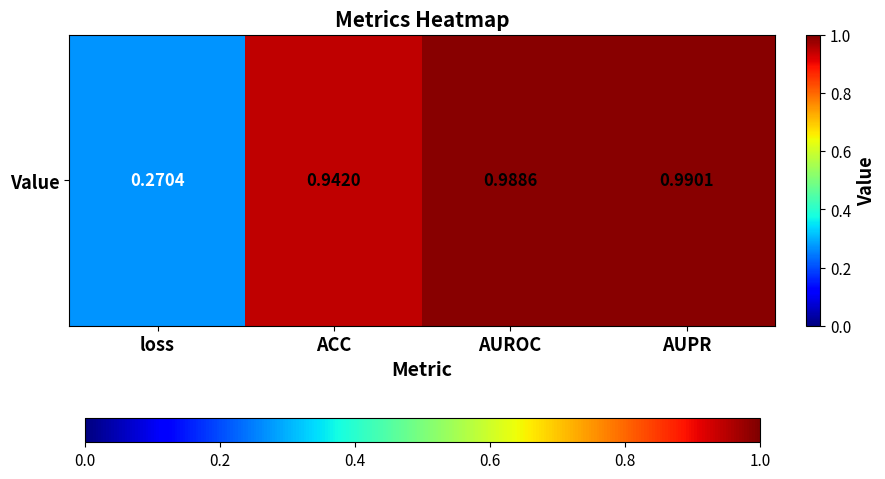

Is it true that the value at ACC is 0.9?

True